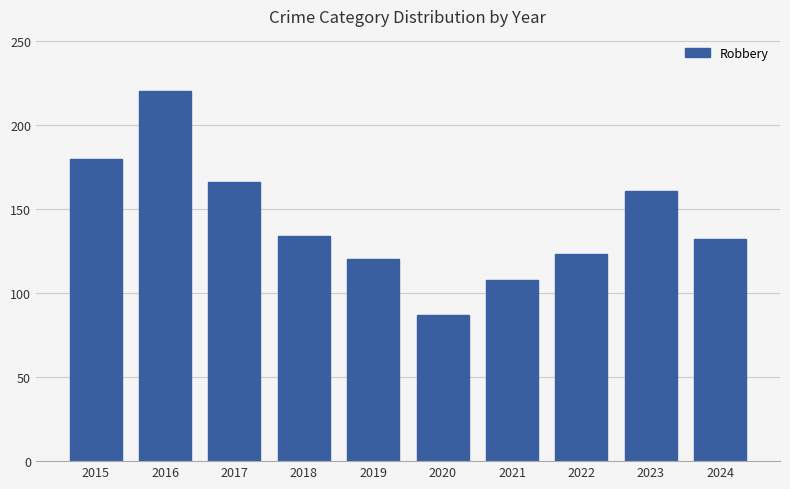

Which category has the lowest value across all series?

2020